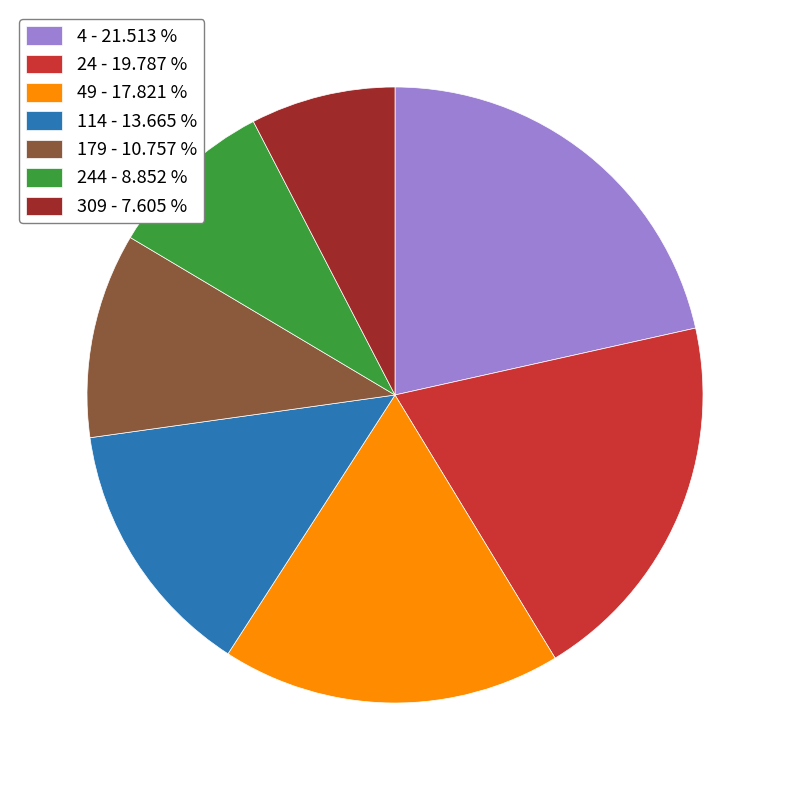

Do 244 - 8.852 % and 309 - 7.605 % together represent more than half of the pie?

No